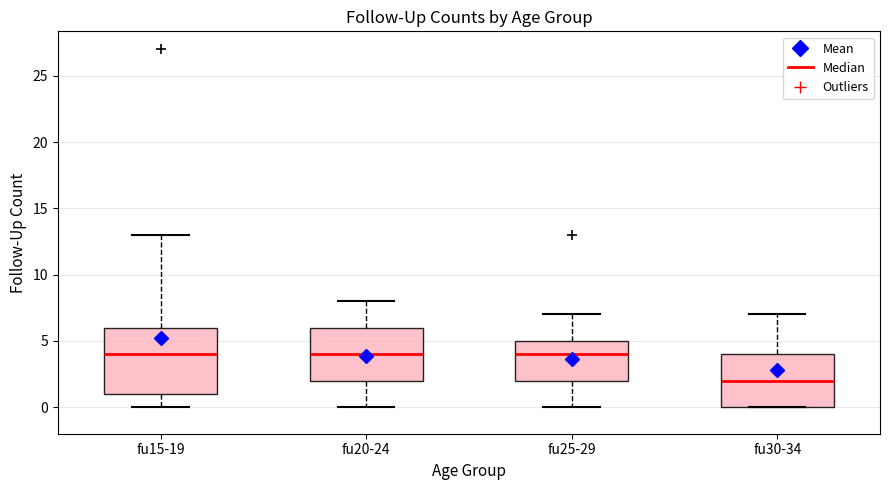

Comparing the boxes themselves (not the whiskers), which one is the tallest?

fu15-19